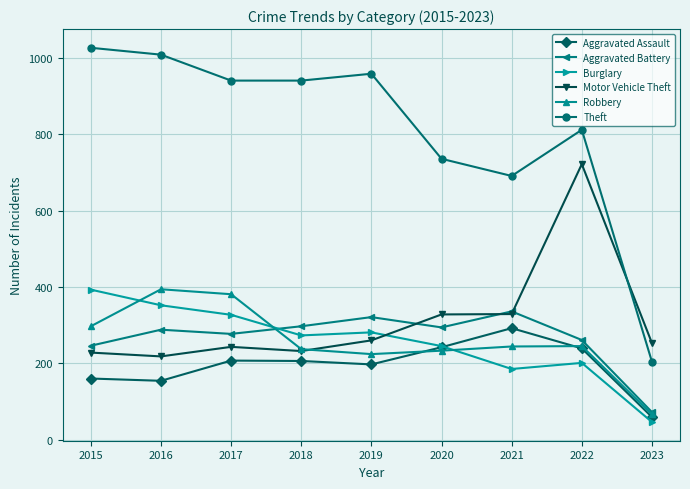

Is the value of Theft at 2023 greater than the value of Motor Vehicle Theft at 2016?

No